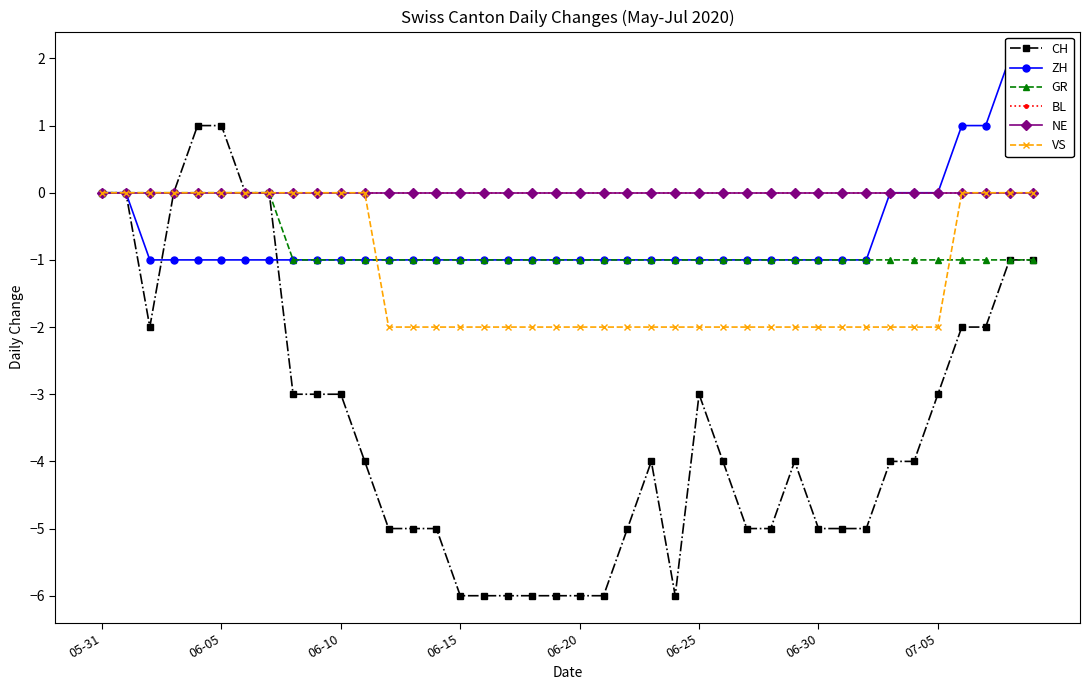

What is the approximate value of GR at 36?

-1